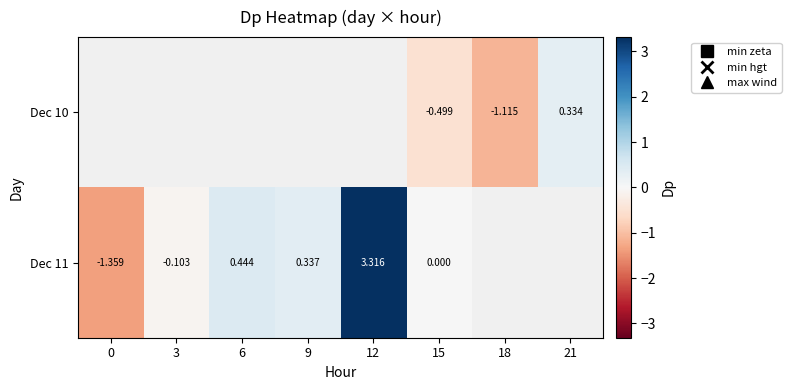

Which category has the highest value across all series?

12